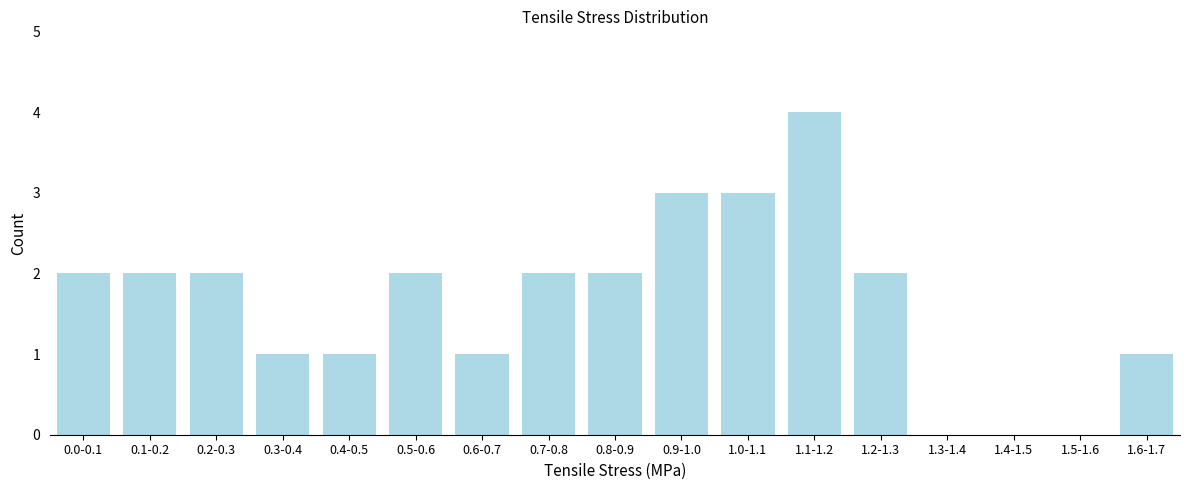

Reading left to right, transcribe all the data shown in this chart.

0.0-0.1=2	0.1-0.2=2	0.2-0.3=2	0.3-0.4=1	0.4-0.5=1	0.5-0.6=2	0.6-0.7=1	0.7-0.8=2	0.8-0.9=2	0.9-1.0=3	1.0-1.1=3	1.1-1.2=4	1.2-1.3=2	1.3-1.4=0	1.4-1.5=0	1.5-1.6=0	1.6-1.7=1